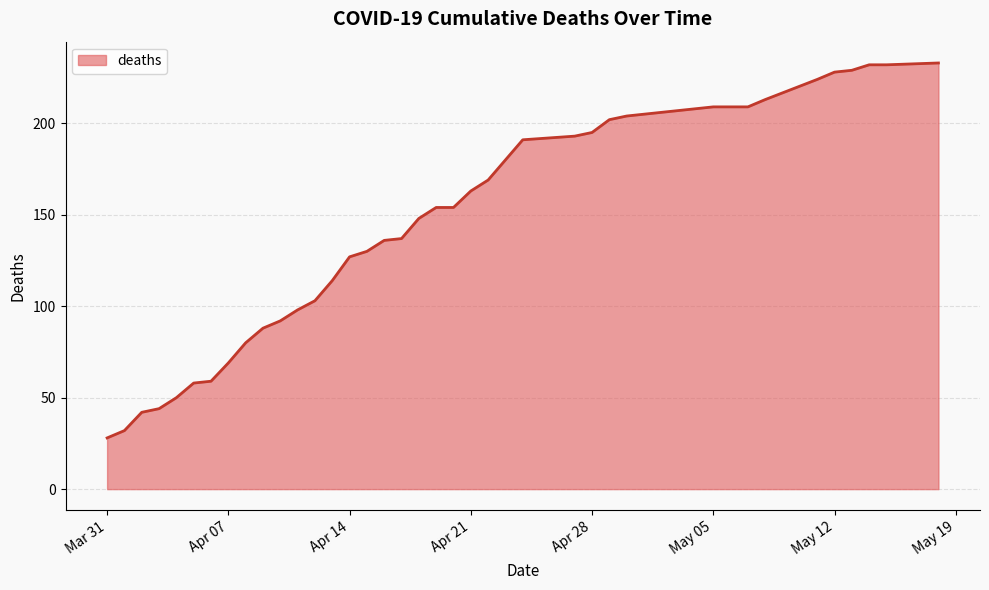

What is the minimum value shown in the chart?

28